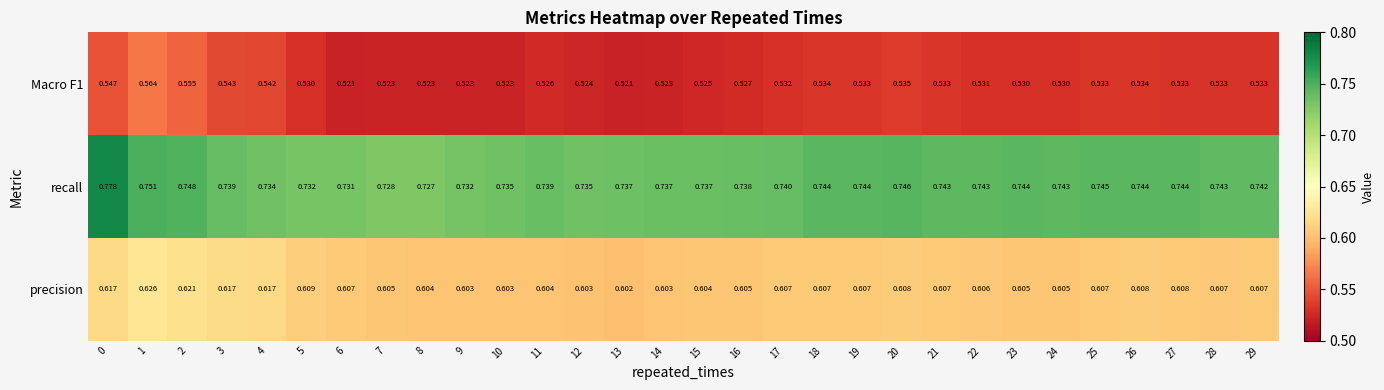

At how many categories does at least one series exceed 0?

30